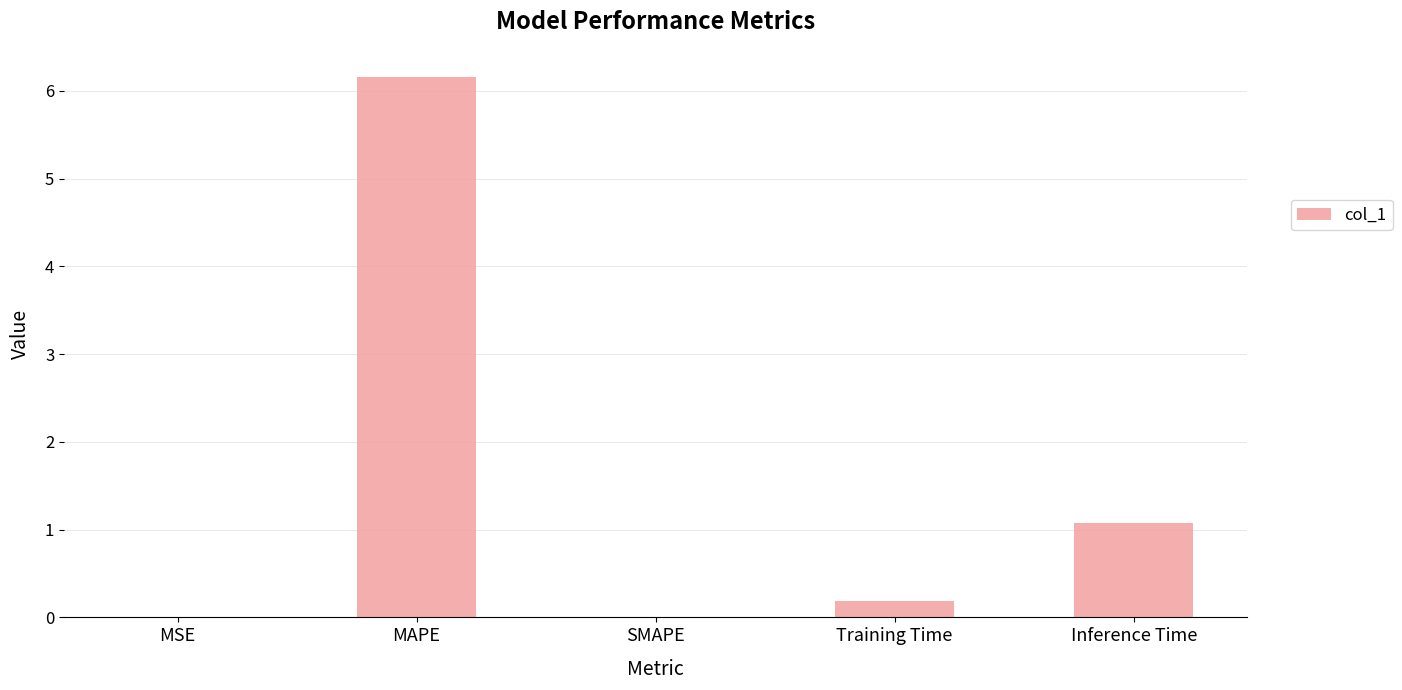

Which has a higher value, Inference Time or SMAPE?

Inference Time